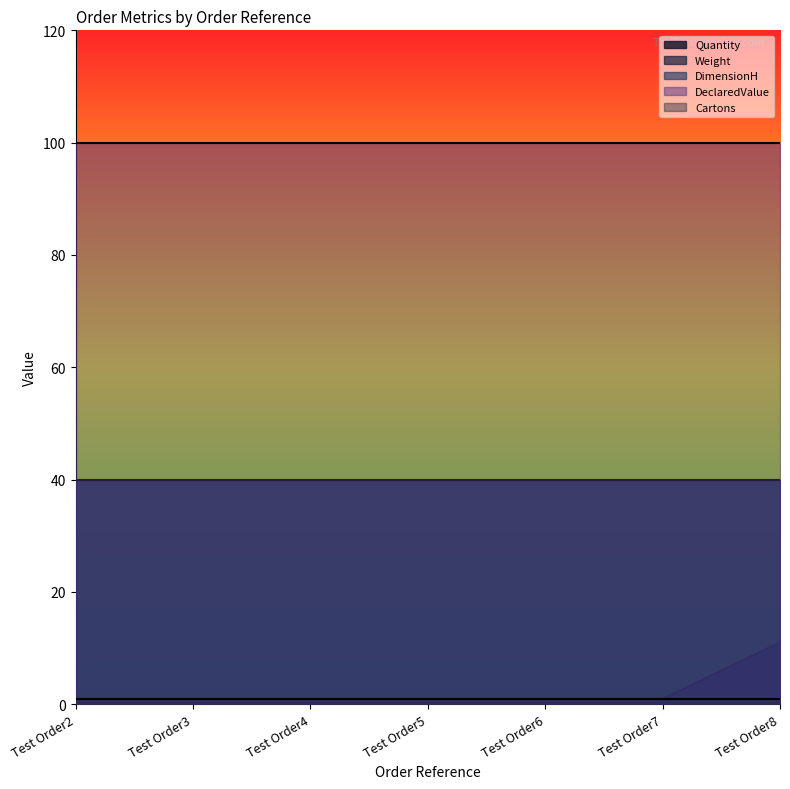

At Test Order3, list the series in order from largest to smallest.

DeclaredValue, Weight, DimensionH, Quantity, Cartons